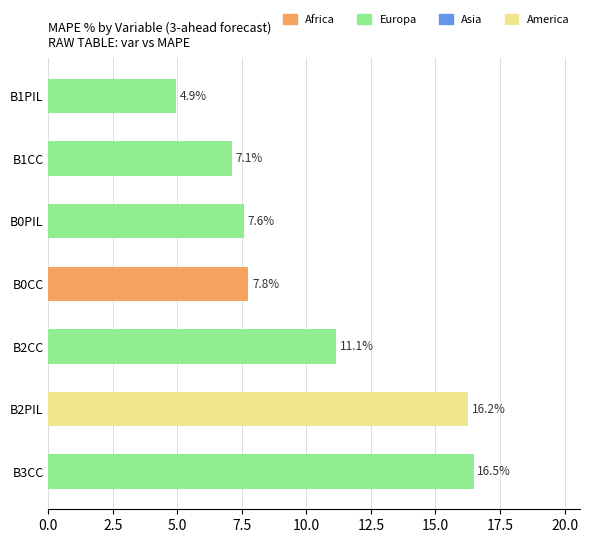

What is the greatest value displayed?

16.5